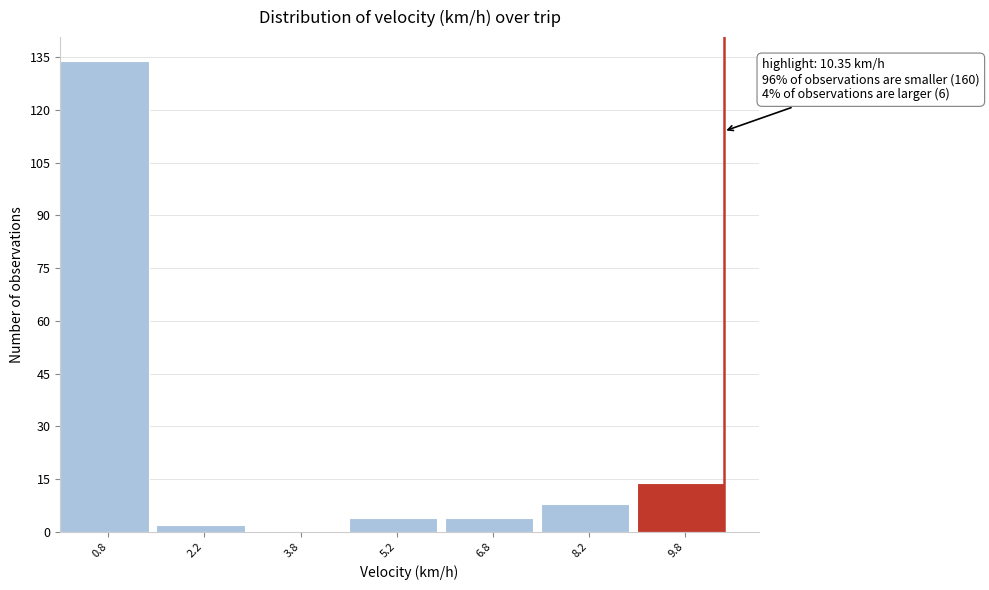

Over which range of the x-axis is the bar tallest?

0.0 to 1.5